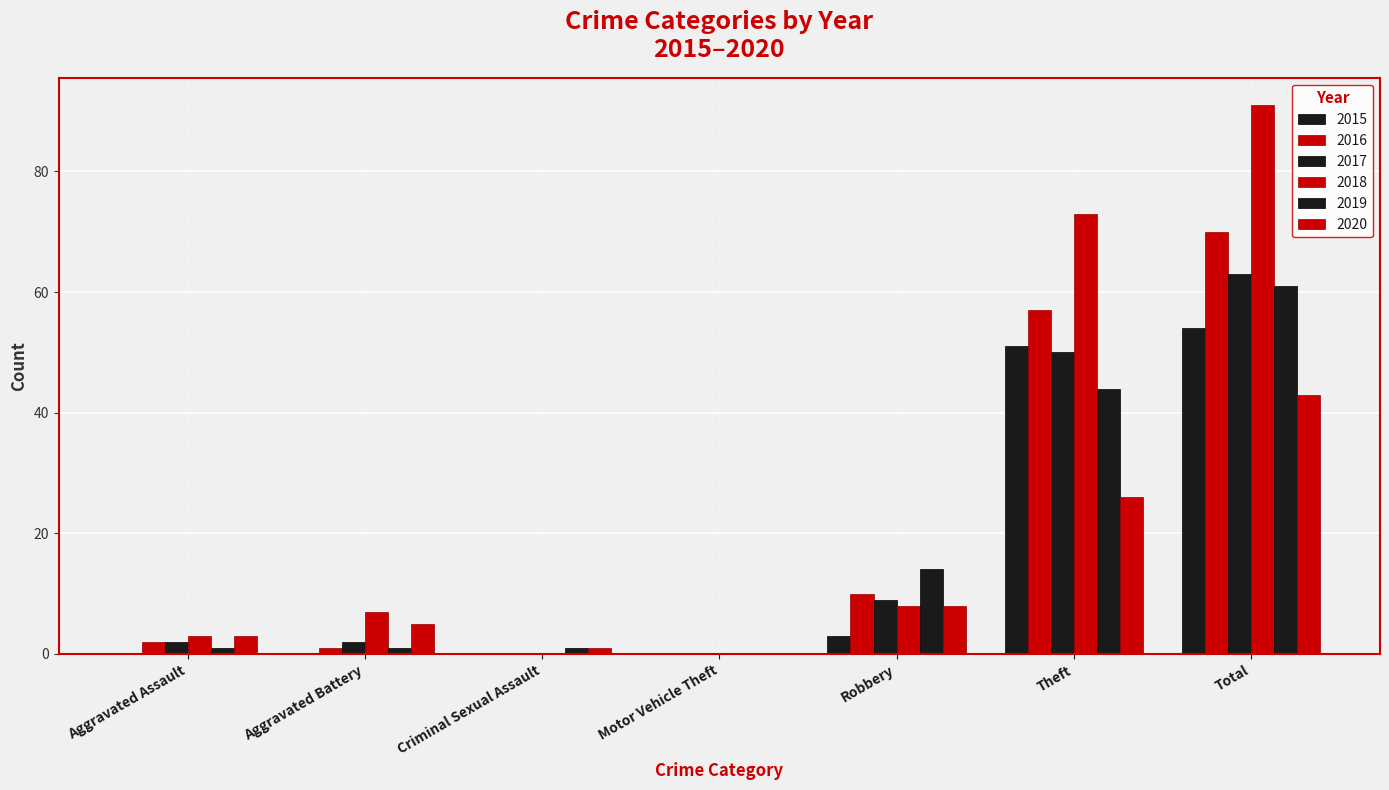

What is the label of the 5th bar from the right?

Criminal Sexual Assault